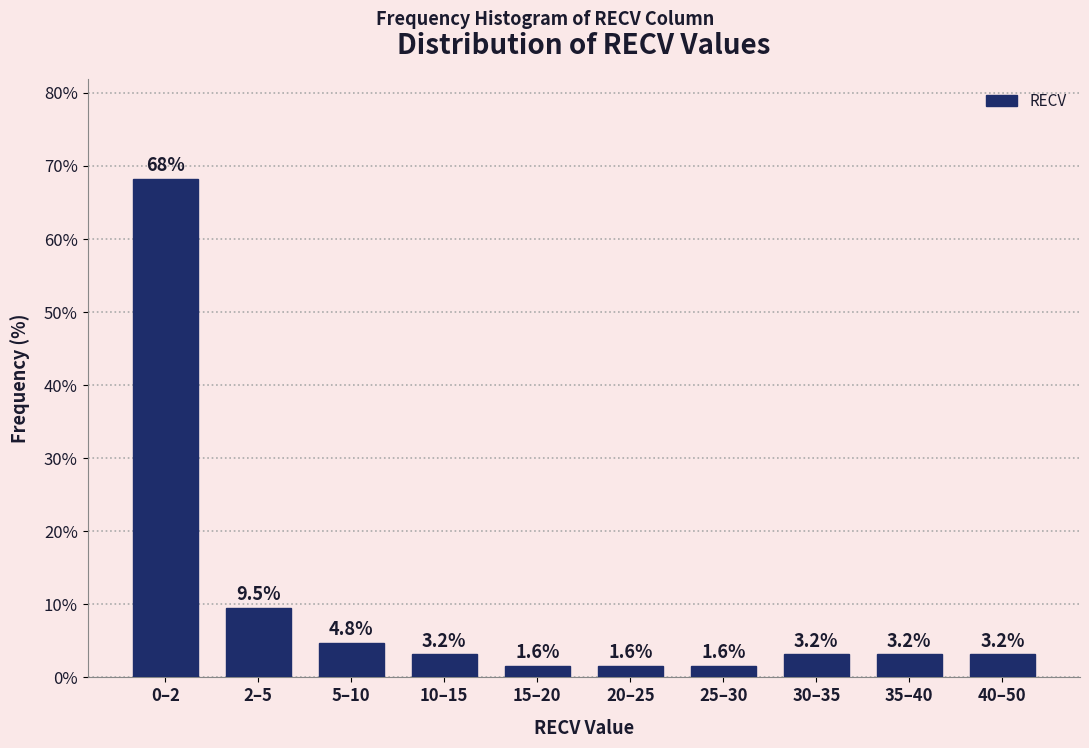

Reading left to right, extract all data points from this chart.

0–2=68.3	2–5=9.5	5–10=4.8	10–15=3.2	15–20=1.6	20–25=1.6	25–30=1.6	30–35=3.2	35–40=3.2	40–50=3.2